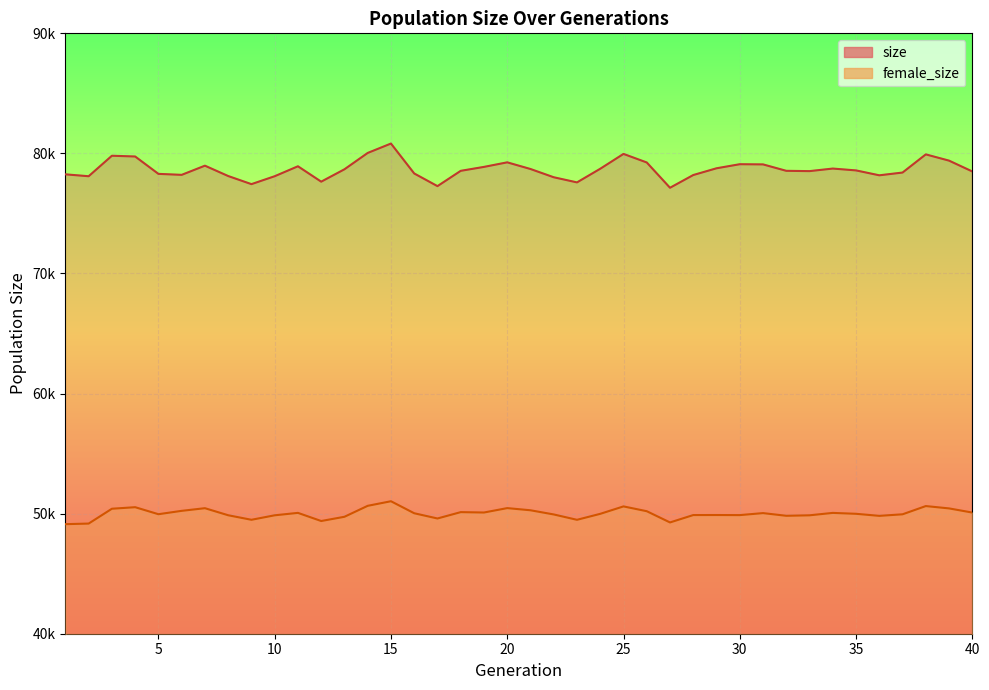

Is the value of female_size at 25 greater than the value of size at 16?

No